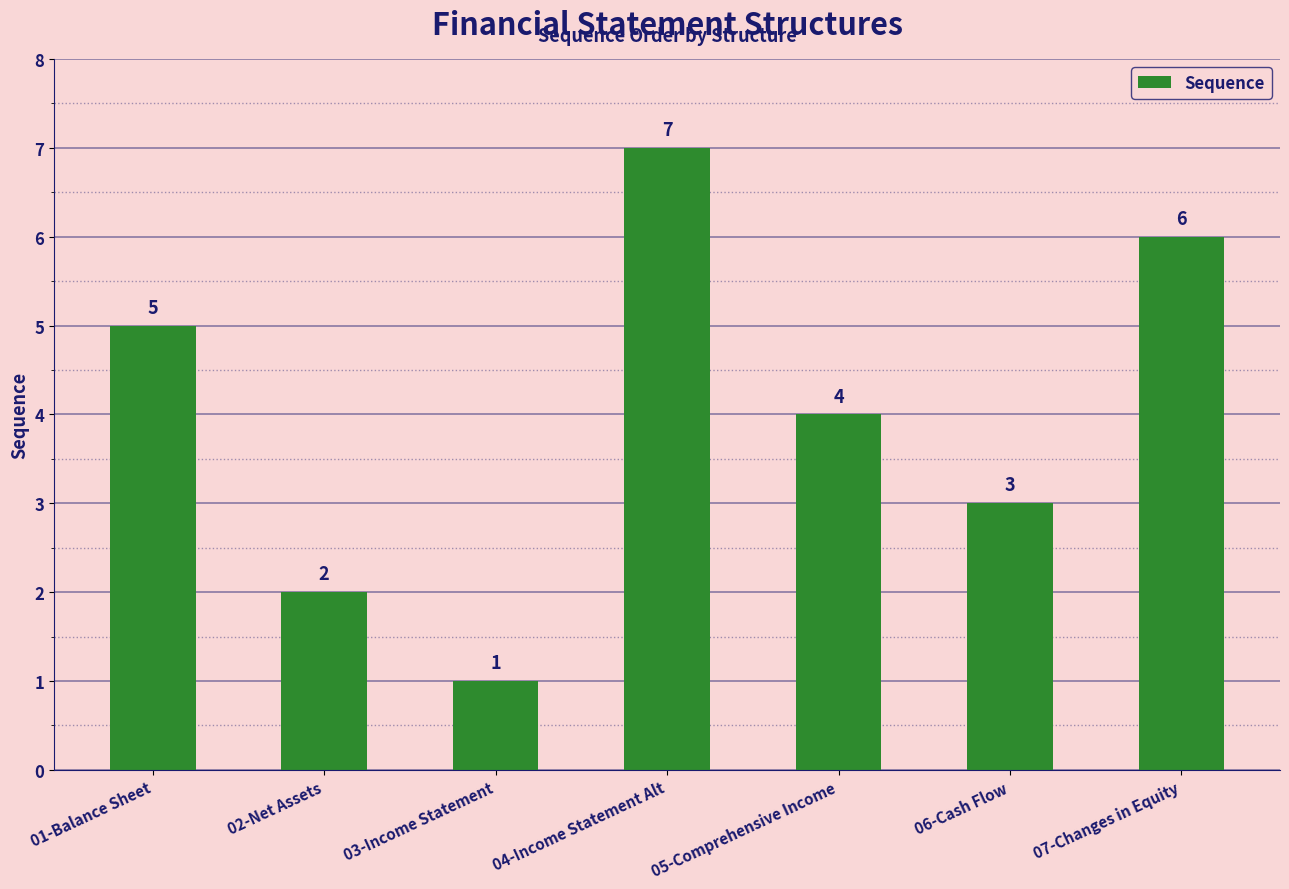

What is the label of the 5th bar from the right?

03-Income Statement